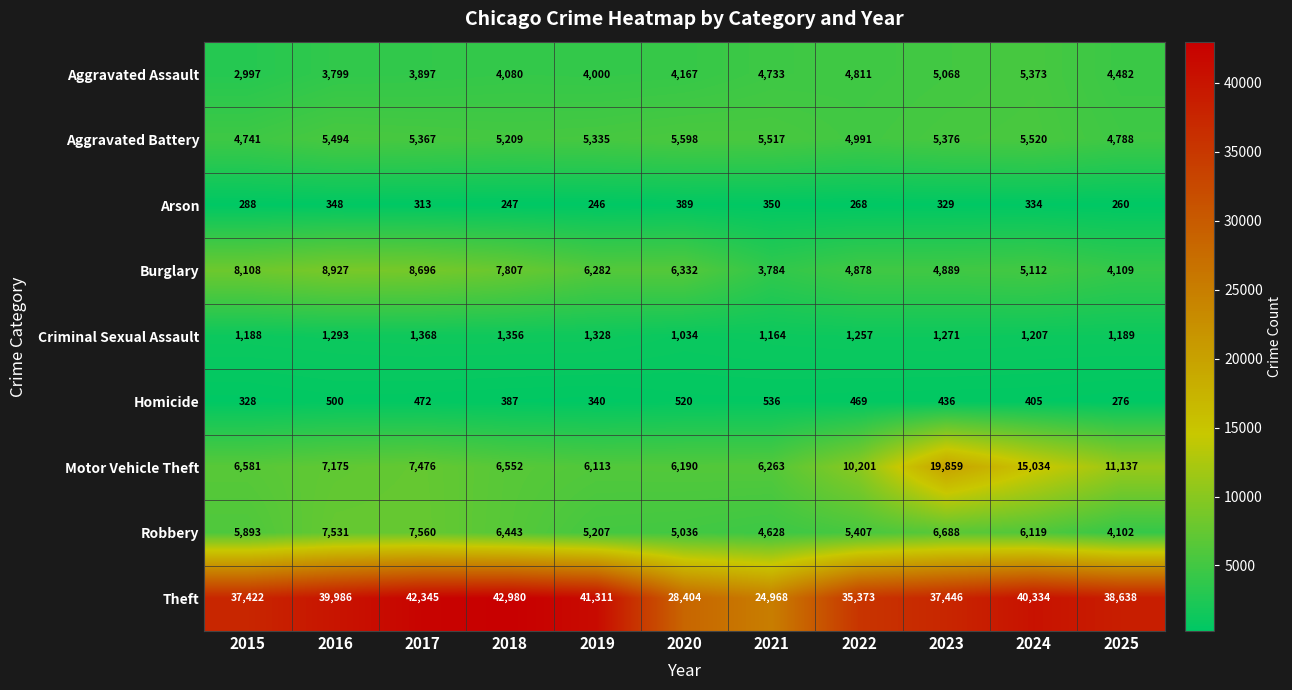

How many data points does each series have?

11